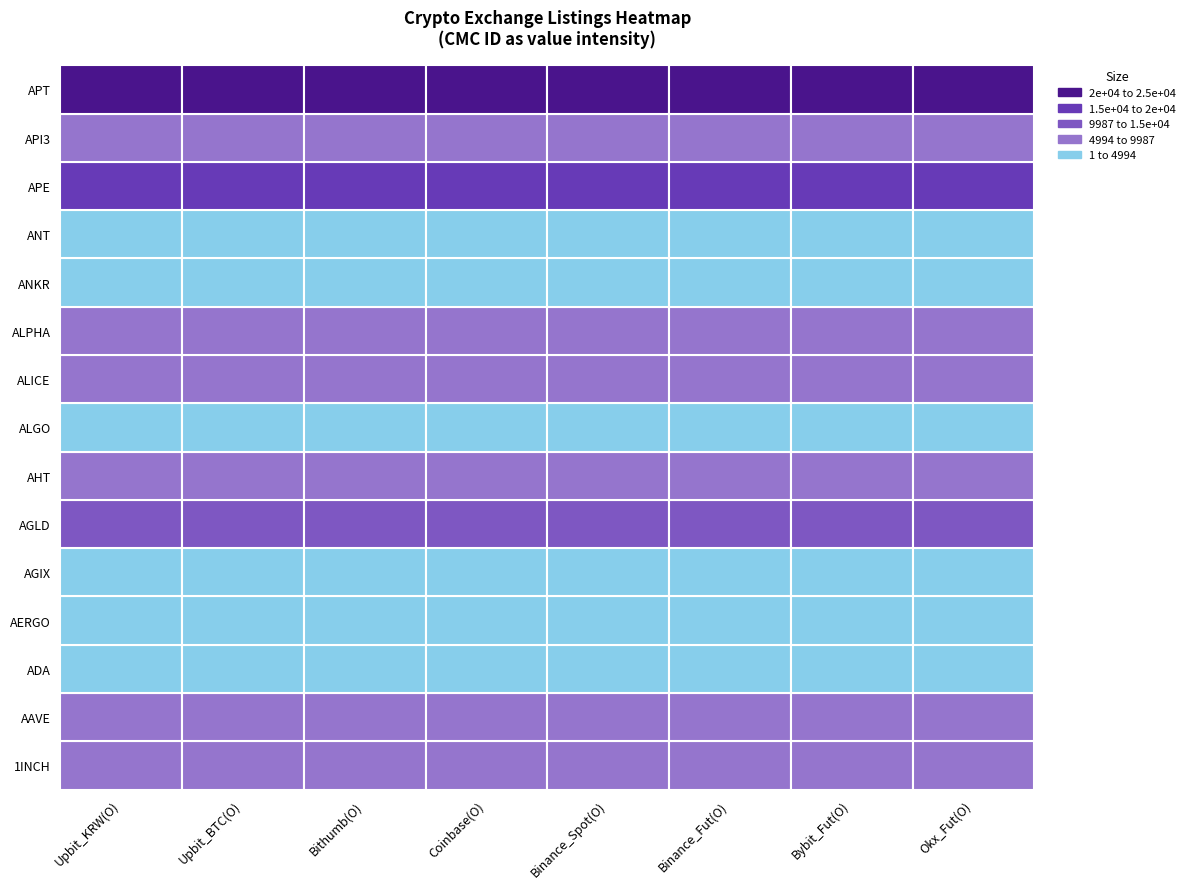

The ALICE series shows 8766 at 5. True or false?

True